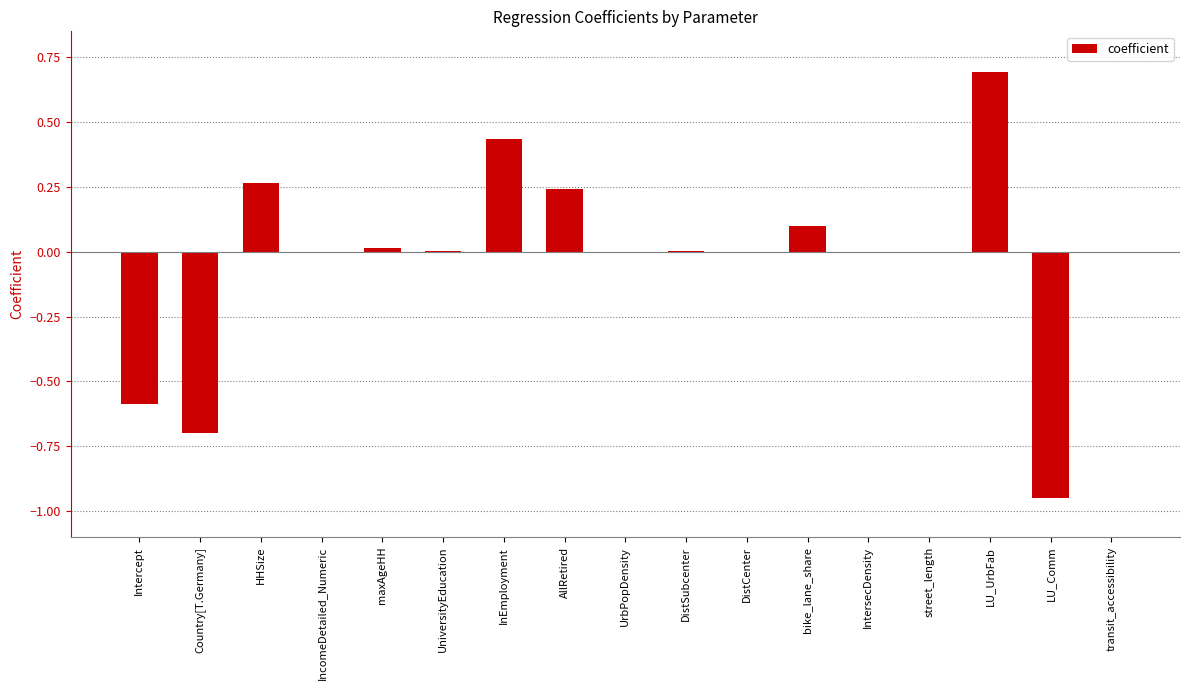

The value at Country[T.Germany] is -0.7. True or false?

True